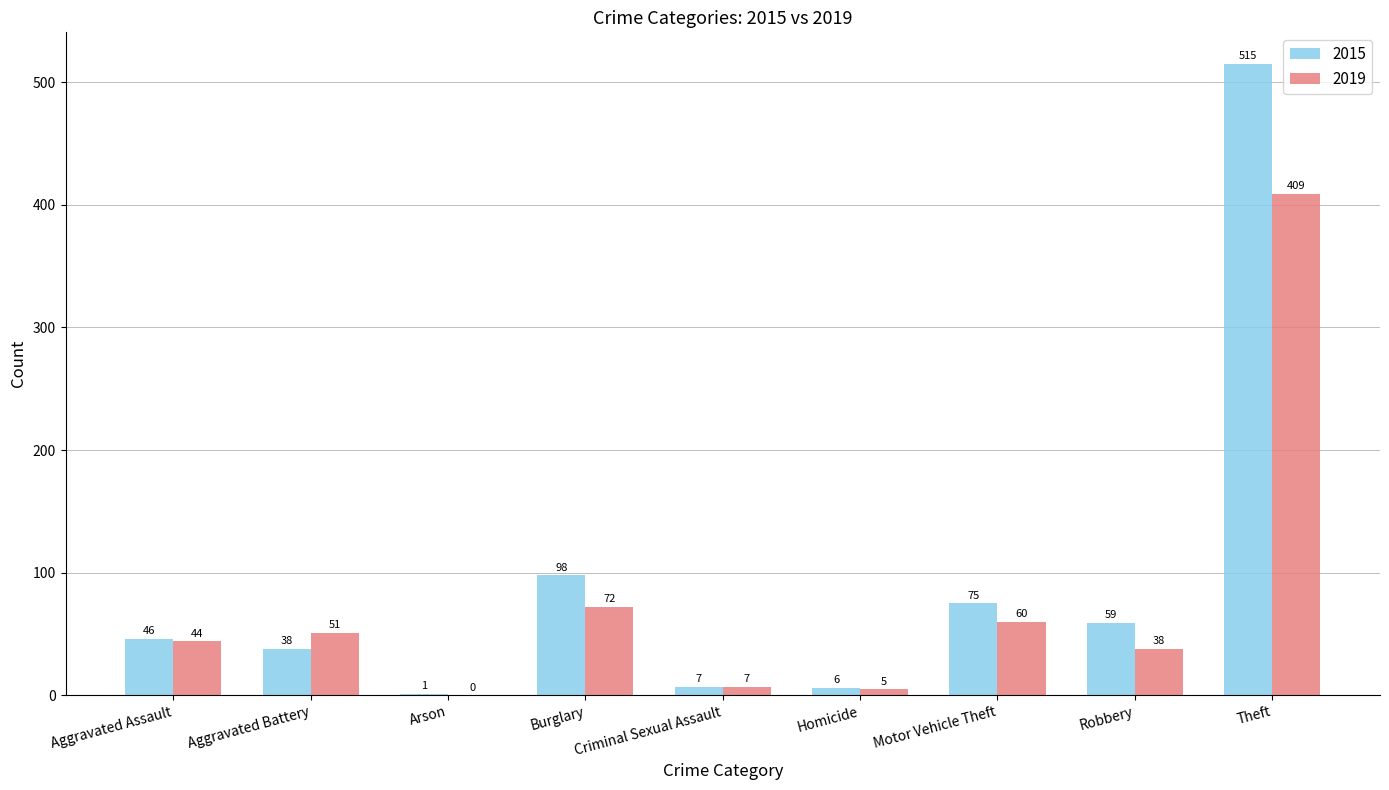

Between Aggravated Assault and Burglary, which series saw the biggest shift?

2015